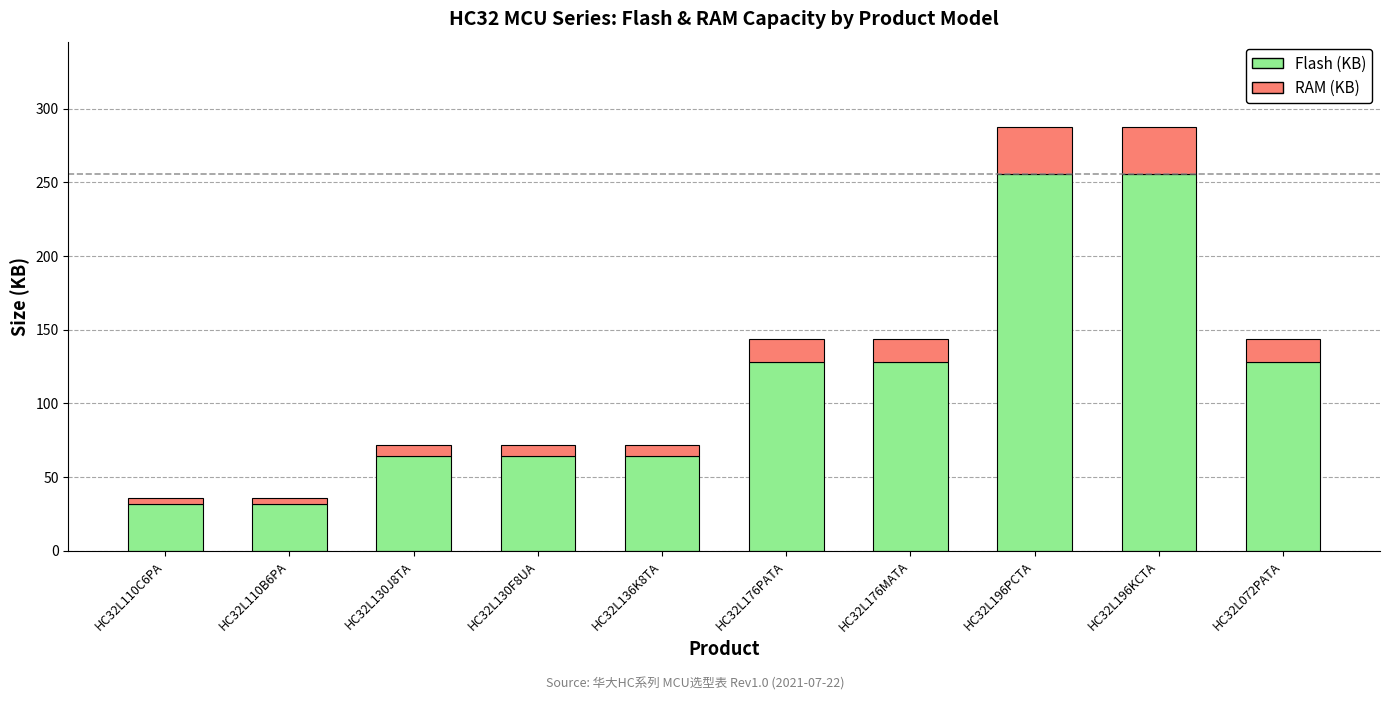

What is the difference between the maximum and second lowest values in the Flash (KB) series?

224